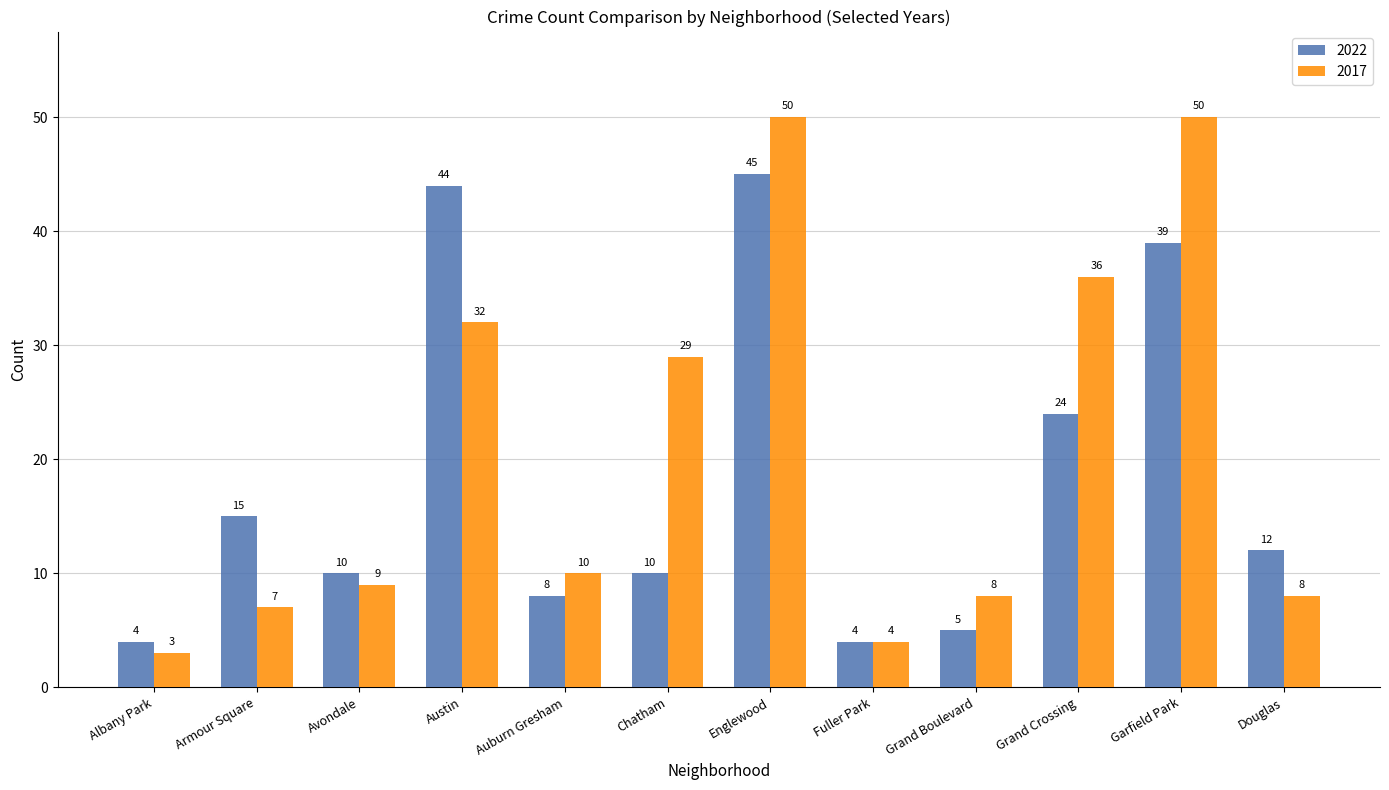

Rank the series by their maximum value, from lowest to highest.

2022, 2017